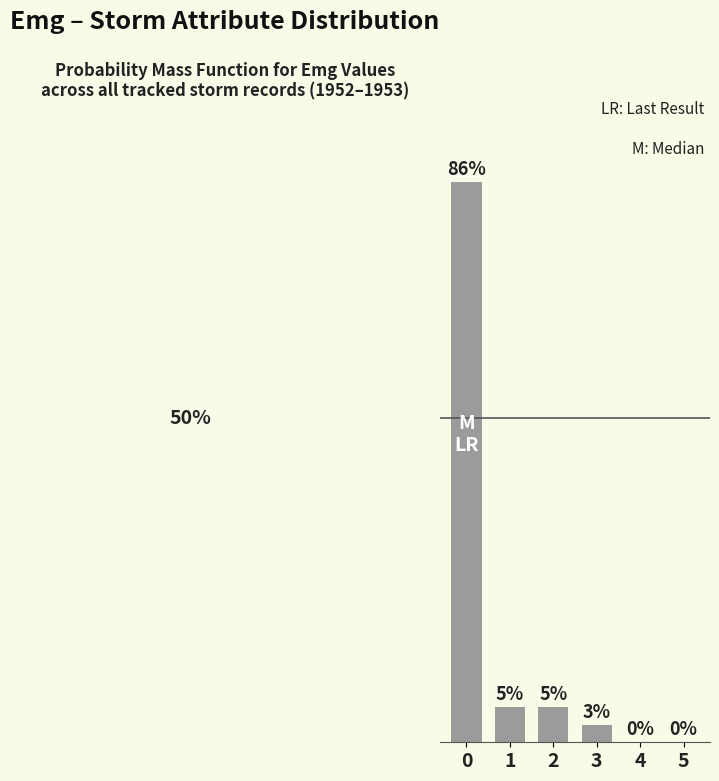

What is the sum of the values at 0 and 3?

89.2